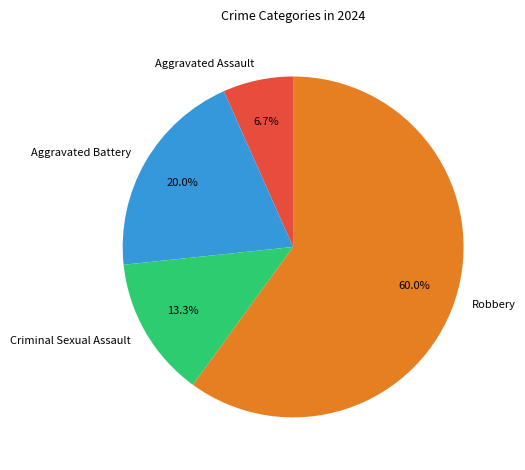

Rank the categories by value from highest to lowest.

Robbery, Aggravated Battery, Criminal Sexual Assault, Aggravated Assault